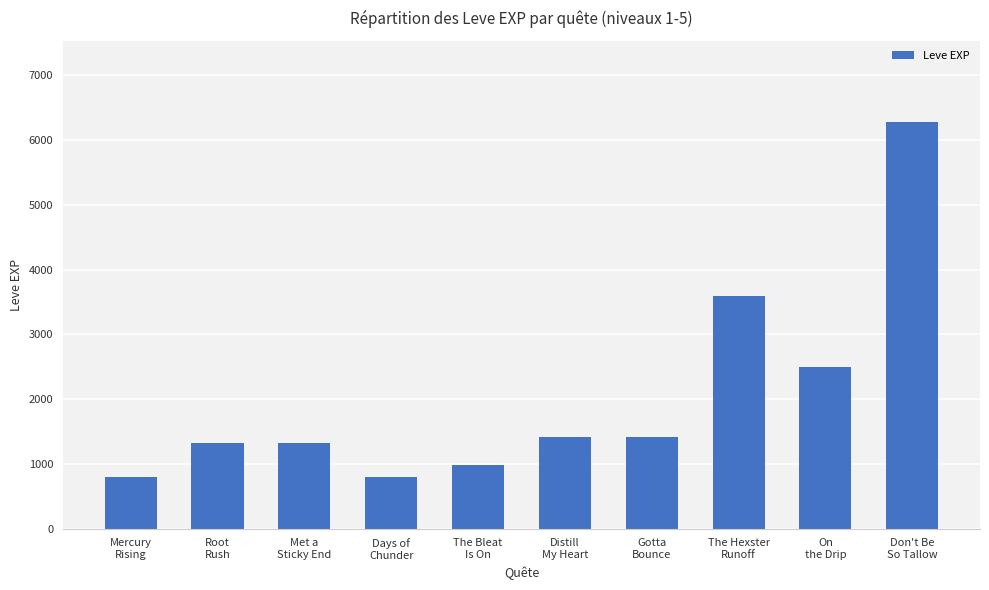

What is the maximum value shown in the chart?

6280